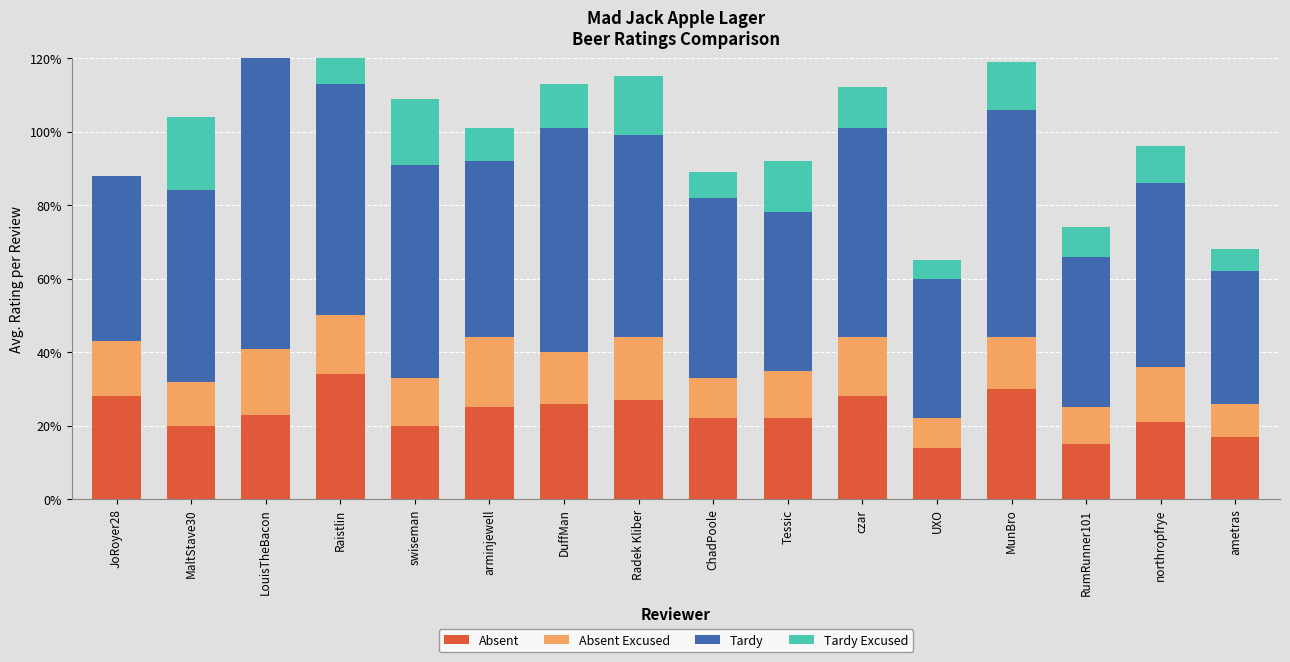

Reading left to right, transcribe all the data shown in this chart.

Absent: 2.8	2.0	2.3	3.4	2.0	2.5	2.6	2.7	2.2	2.2	2.8	1.4	3.0	1.5	2.1	1.7
Absent Excused: 1.5	1.2	1.8	1.6	1.3	1.9	1.4	1.7	1.1	1.3	1.6	0.8	1.4	1.0	1.5	0.9
Tardy: 4.5	5.2	8.1	6.3	5.8	4.8	6.1	5.5	4.9	4.3	5.7	3.8	6.2	4.1	5.0	3.6
Tardy Excused: 0.0	2.0	1.0	1.5	1.8	0.9	1.2	1.6	0.7	1.4	1.1	0.5	1.3	0.8	1.0	0.6